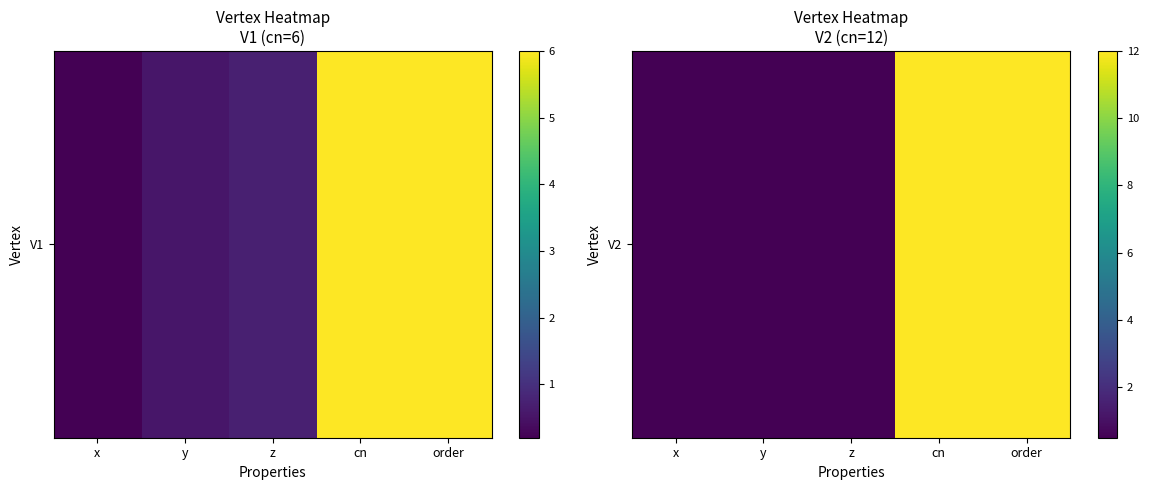

What is the approximate value at order?

12.0